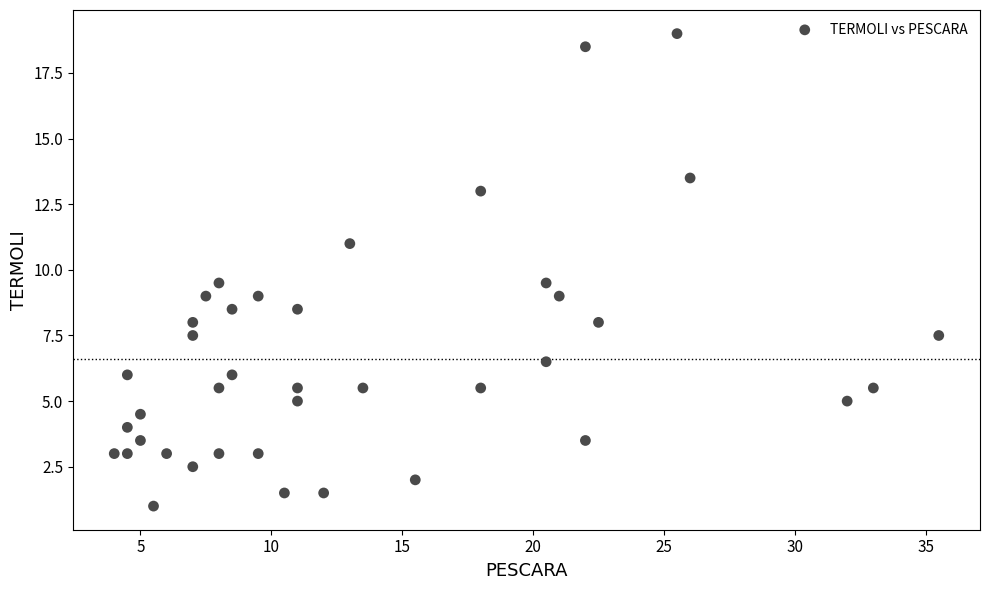

What is the range of Y values (max minus min)?

18.0